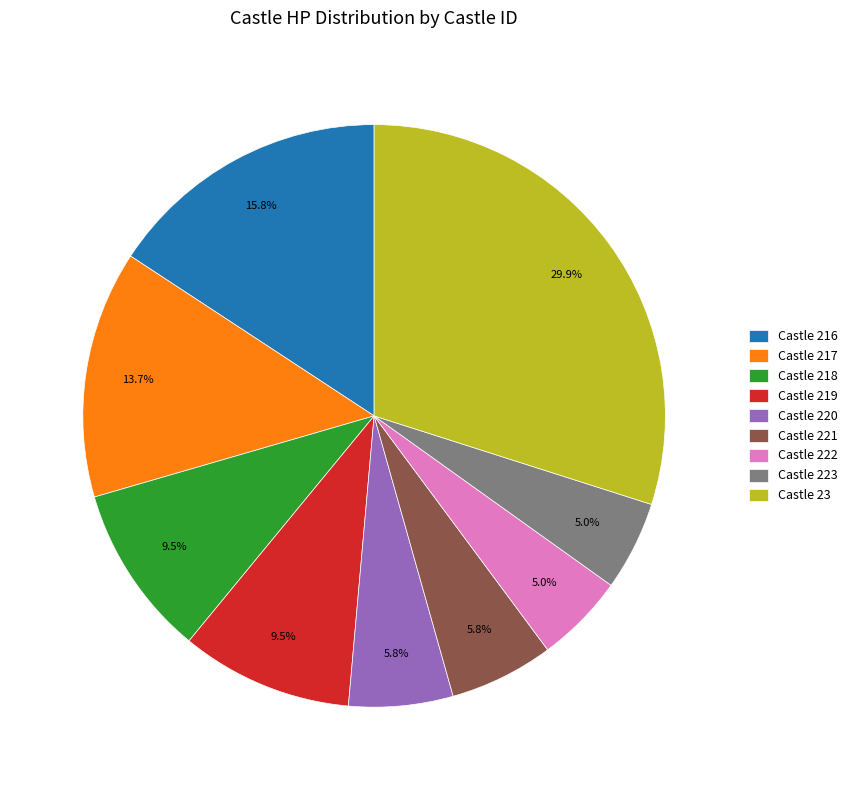

How many slices are in this pie chart?

9